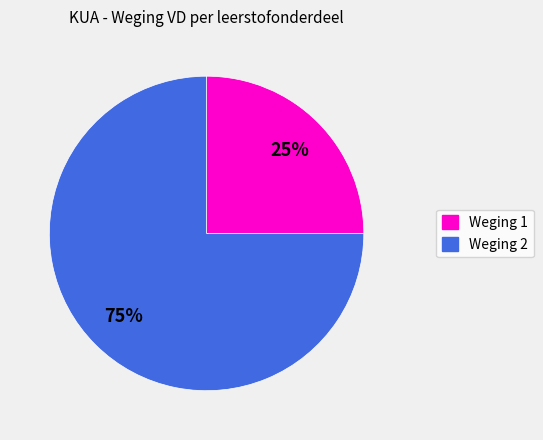

To the nearest percent, what is the difference between the largest and smallest slice percentages?

50%